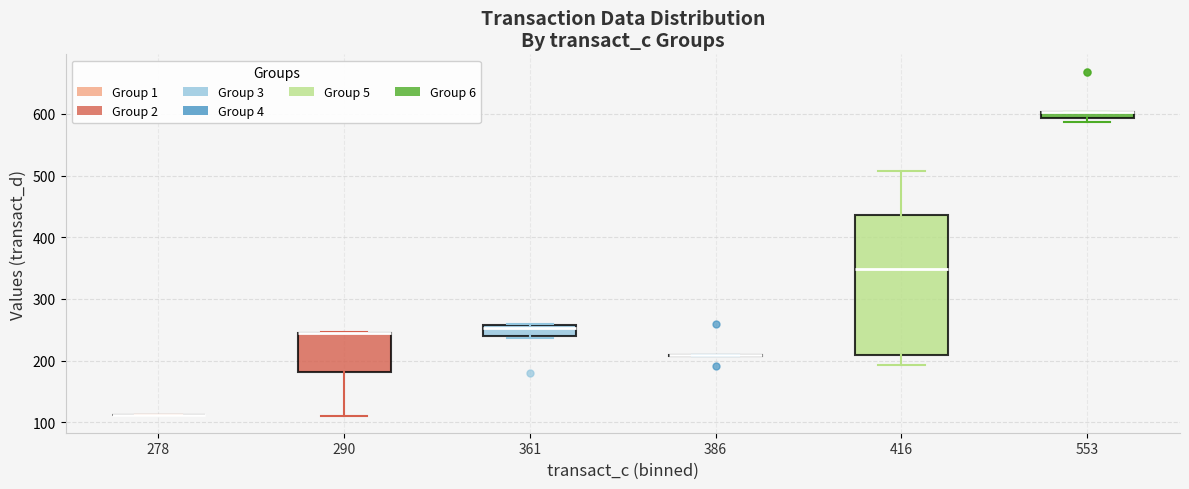

Which box is the tallest, from its lower edge to its upper edge?

416